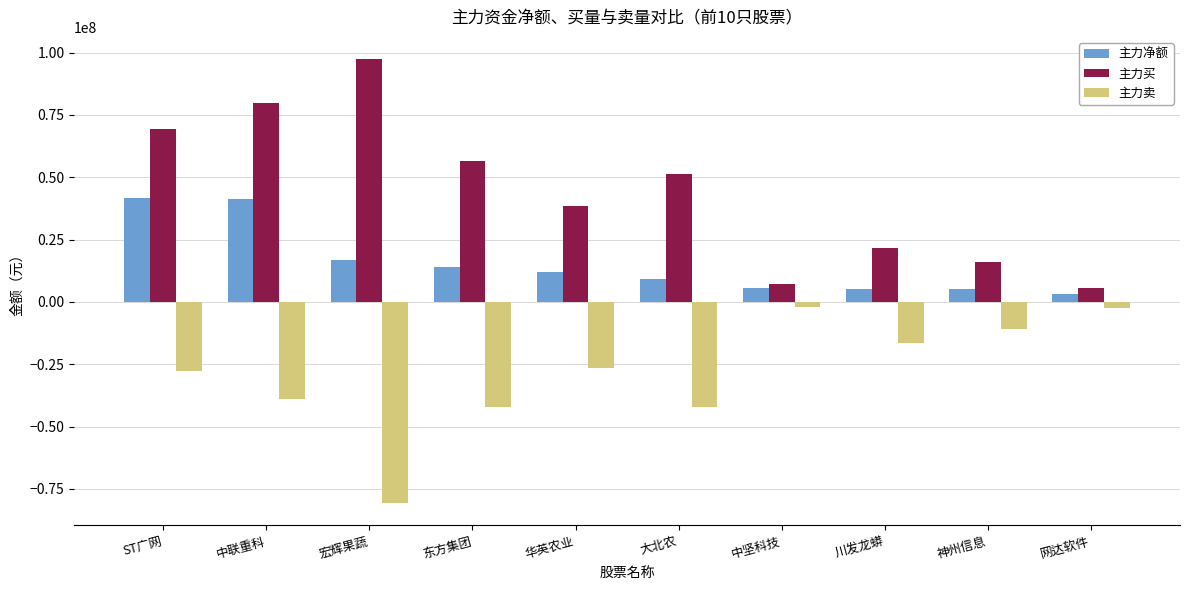

What is the maximum value for 主力买?

97362945